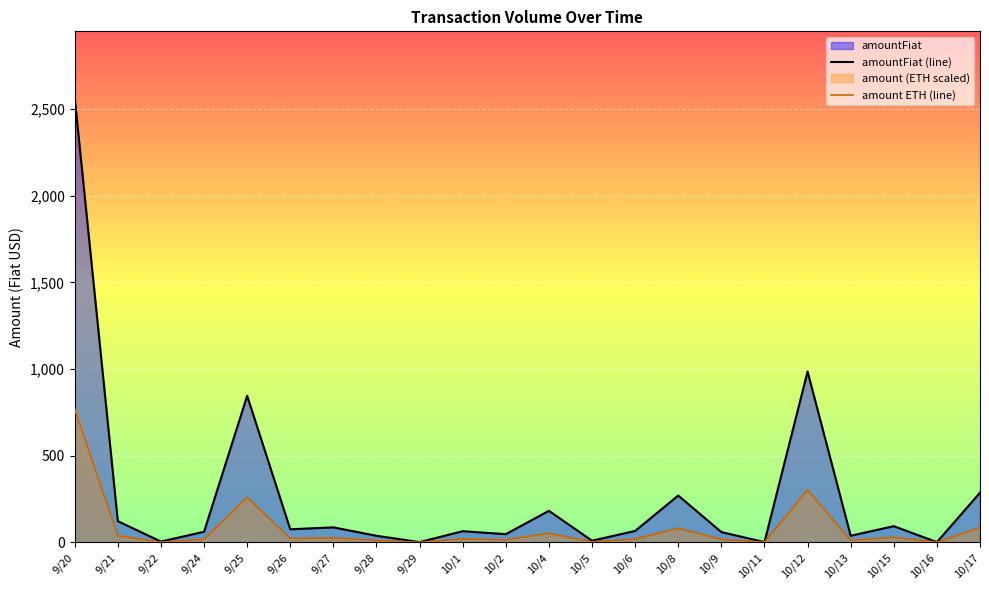

Read the amount value at 10/11.

0.5